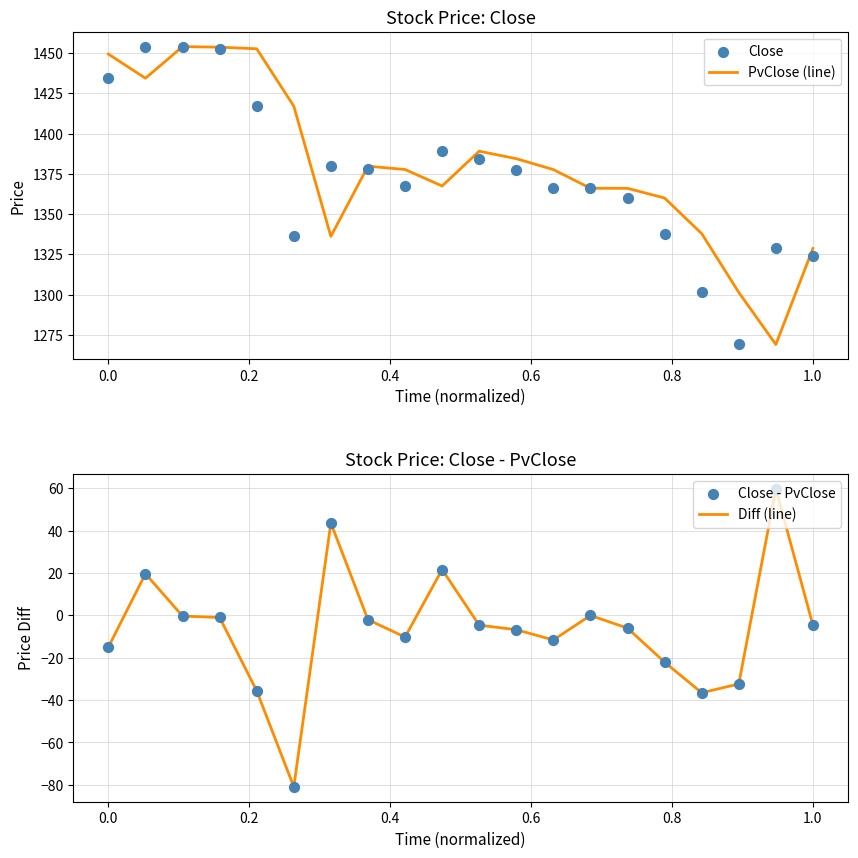

At how many categories does at least one series exceed 1075?

20